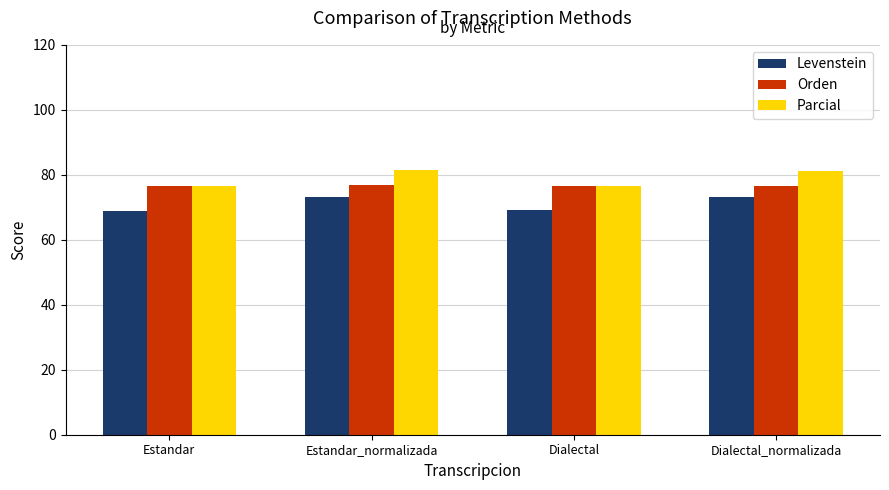

What is the label of the 3rd bar from the right?

Estandar_normalizada